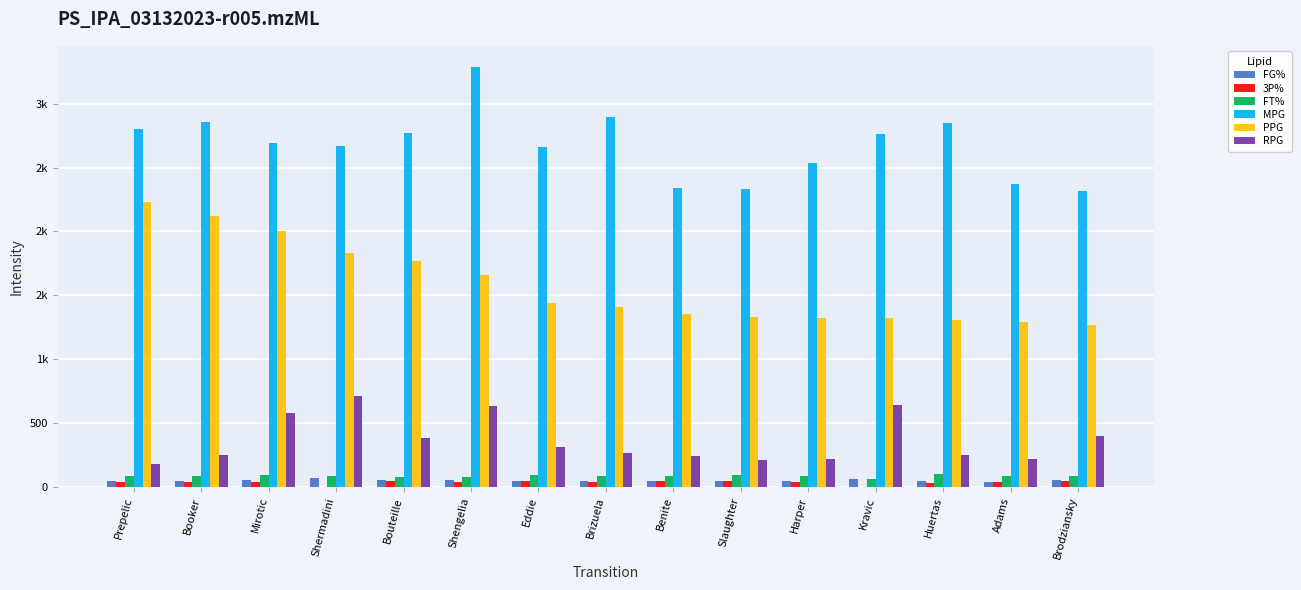

Reading left to right, transcribe all the data shown in this chart.

FG%: Prepelic=46.0	Booker=41.4	Mirotic=51.8	Shermadini=65.7	Bouteille=52.4	Shengelia=49.8	Eddie=44.8	Brizuela=42.9	Benite=44.1	Slaughter=46.8	Harper=45.5	Kravic=60.2	Huertas=46.5	Adams=38.9	Brodziansky=54.0
3P%: Prepelic=38.5	Booker=37.2	Mirotic=33.0	Shermadini=0.0	Bouteille=47.8	Shengelia=32.9	Eddie=44.0	Brizuela=38.1	Benite=41.6	Slaughter=40.6	Harper=39.4	Kravic=0.0	Huertas=31.3	Adams=36.1	Brodziansky=46.5
FT%: Prepelic=86.8	Booker=84.2	Mirotic=91.1	Shermadini=82.0	Bouteille=77.6	Shengelia=73.0	Eddie=89.2	Brizuela=87.2	Benite=85.1	Slaughter=87.9	Harper=85.1	Kravic=63.2	Huertas=98.1	Adams=80.3	Brodziansky=81.7
MPG: Prepelic=2800.0	Booker=2860.0	Mirotic=2690.0	Shermadini=2670.0	Bouteille=2770.0	Shengelia=3290.0	Eddie=2660.0	Brizuela=2900.0	Benite=2340.0	Slaughter=2330.0	Harper=2540.0	Kravic=2760.0	Huertas=2850.0	Adams=2370.0	Brodziansky=2320.0
PPG: Prepelic=2230.0	Booker=2120.0	Mirotic=2000.0	Shermadini=1830.0	Bouteille=1770.0	Shengelia=1660.0	Eddie=1440.0	Brizuela=1410.0	Benite=1350.0	Slaughter=1330.0	Harper=1320.0	Kravic=1320.0	Huertas=1310.0	Adams=1290.0	Brodziansky=1270.0
RPG: Prepelic=180.0	Booker=250.0	Mirotic=580.0	Shermadini=710.0	Bouteille=380.0	Shengelia=630.0	Eddie=310.0	Brizuela=260.0	Benite=240.0	Slaughter=210.0	Harper=220.0	Kravic=640.0	Huertas=250.0	Adams=220.0	Brodziansky=400.0